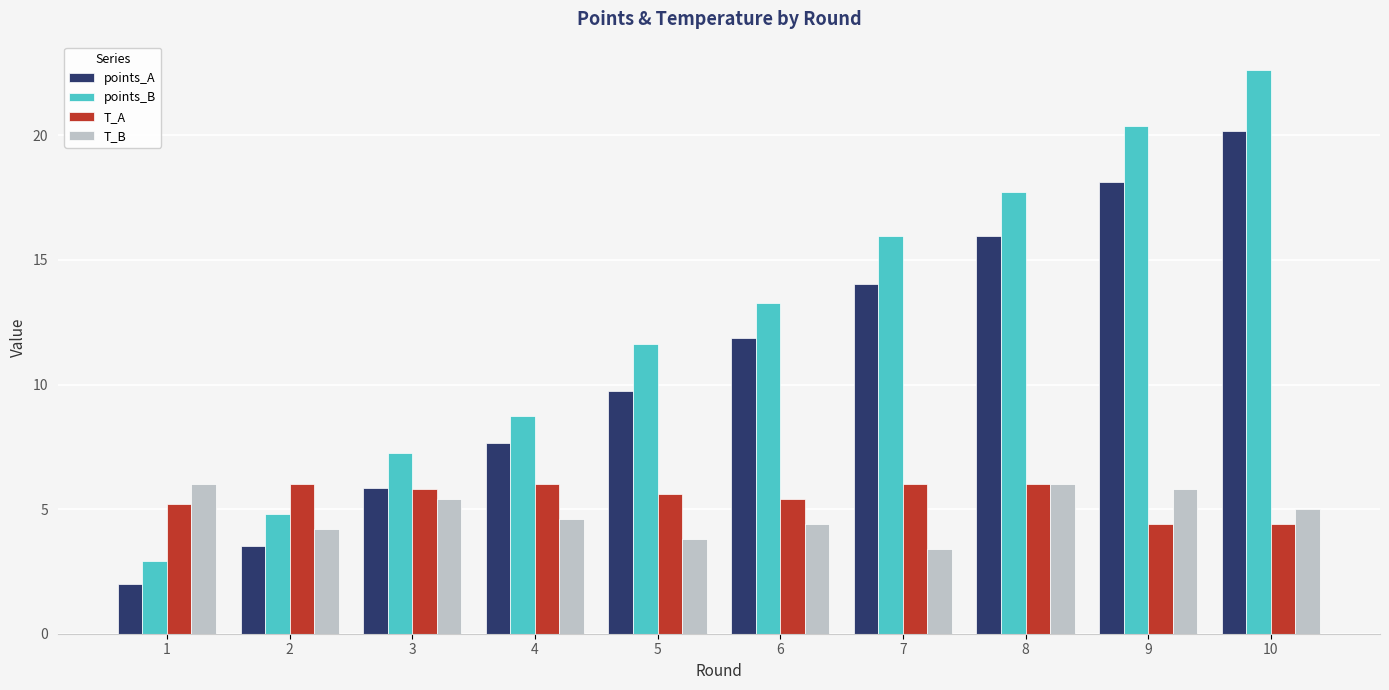

Reading left to right, what are all the values shown in this chart?

points_A: 1=2.0	2=3.5	3=5.8	4=7.7	5=9.8	6=11.9	7=14.0	8=16.0	9=18.1	10=20.2
points_B: 1=2.9	2=4.8	3=7.3	4=8.7	5=11.6	6=13.3	7=16.0	8=17.7	9=20.4	10=22.6
T_A: 1=5.2	2=6.0	3=5.8	4=6.0	5=5.6	6=5.4	7=6.0	8=6.0	9=4.4	10=4.4
T_B: 1=6.0	2=4.2	3=5.4	4=4.6	5=3.8	6=4.4	7=3.4	8=6.0	9=5.8	10=5.0